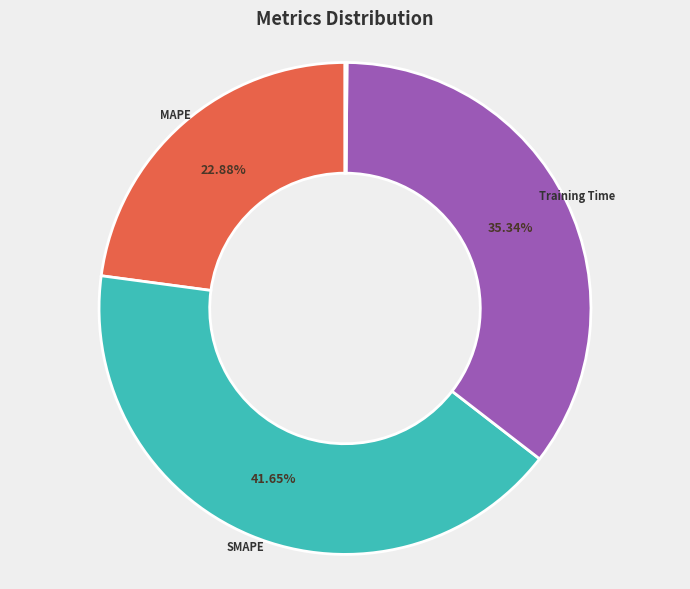

Does any single category account for the majority?

No